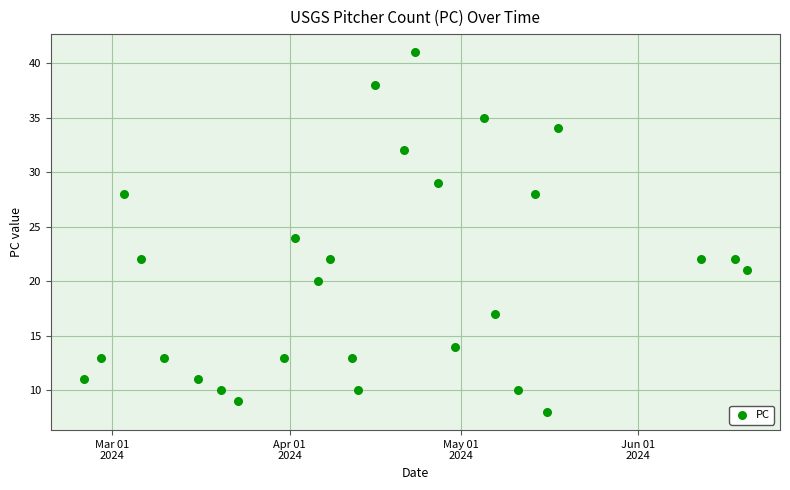

What is the range of Y values (max minus min)?

33